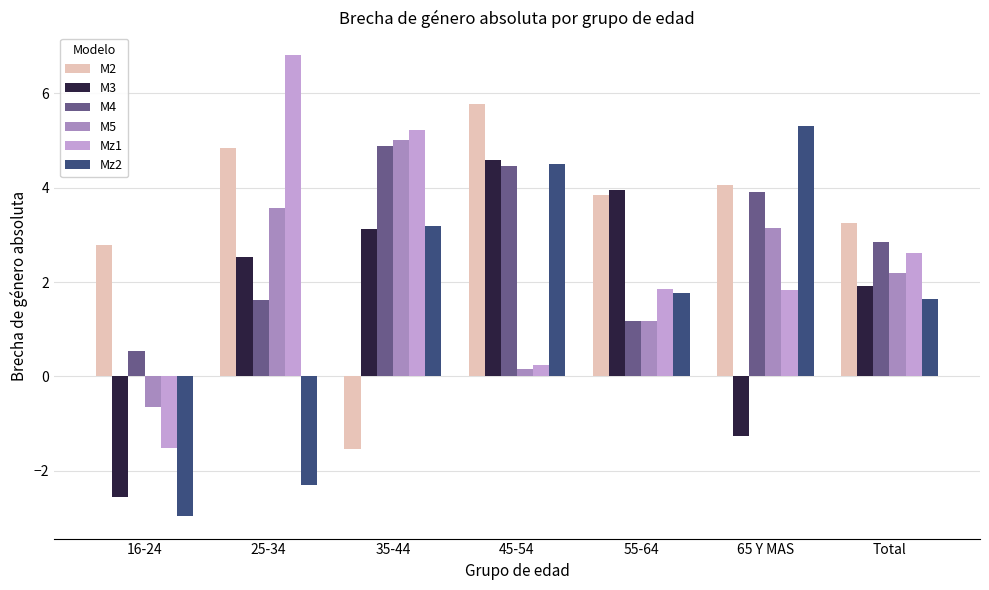

Which series has the largest total across all categories?

M2